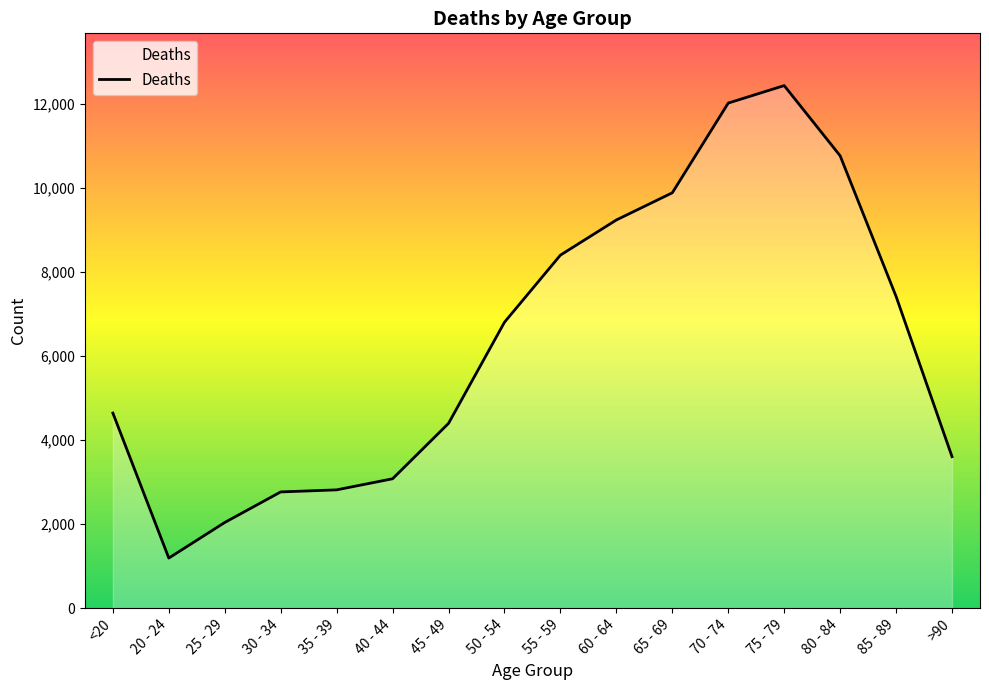

What is the ratio of the value at 35 - 39 to the value at 65 - 69?

0.3